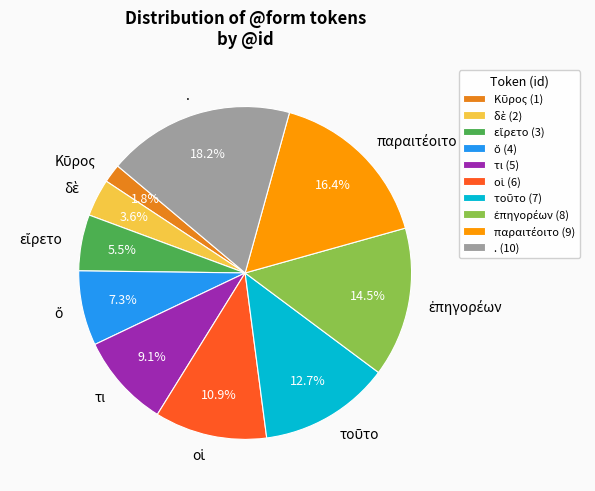

Approximately how many times larger is the value at . compared to τι?

2.0